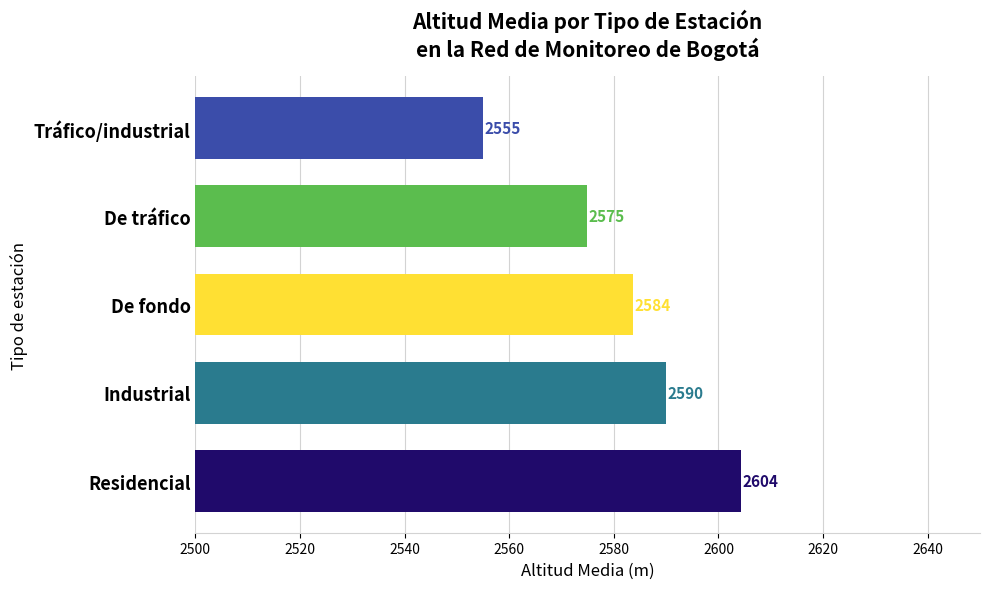

The value at De fondo is 1235.1. True or false?

False